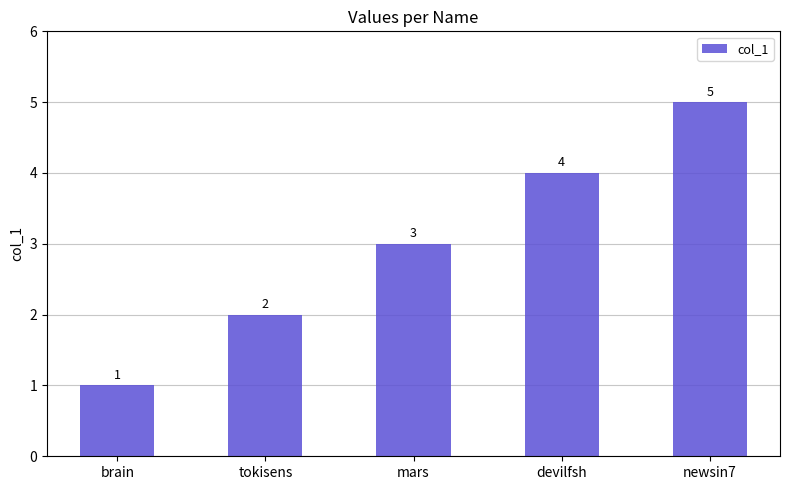

What is the sum of the values at tokisens and newsin7?

7